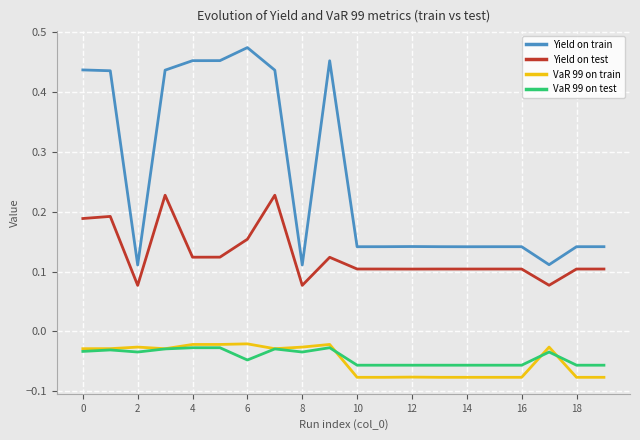

Which series has the widest spread of values?

Yield on train